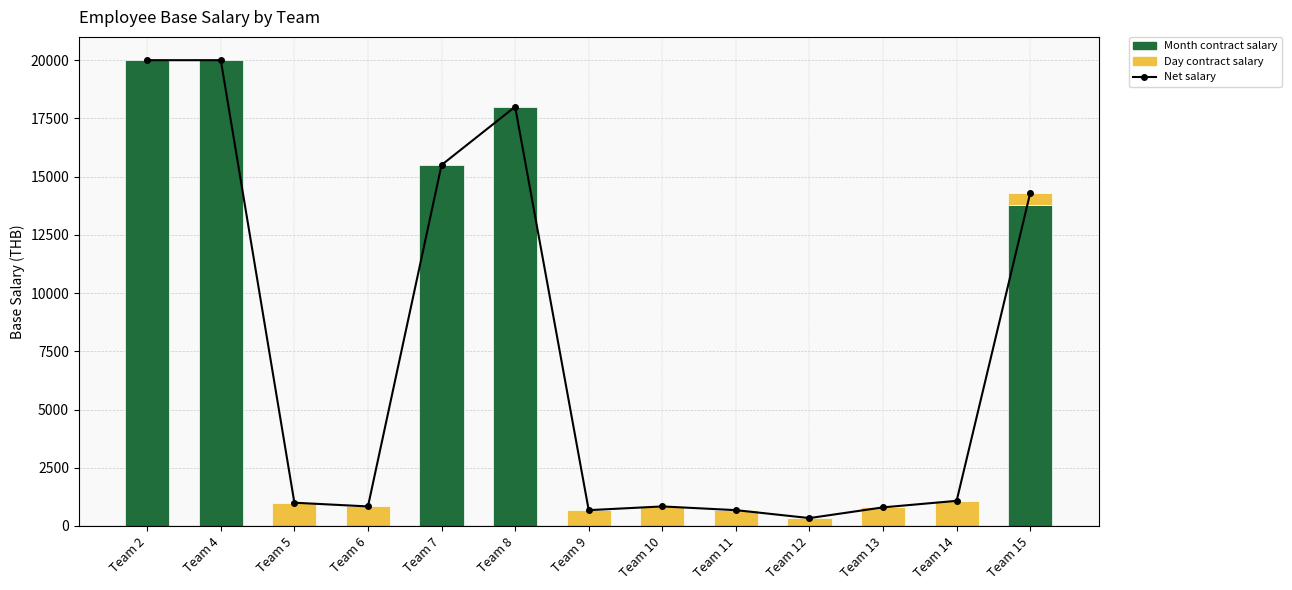

True or false: the data shows 680 at Team 11.

True